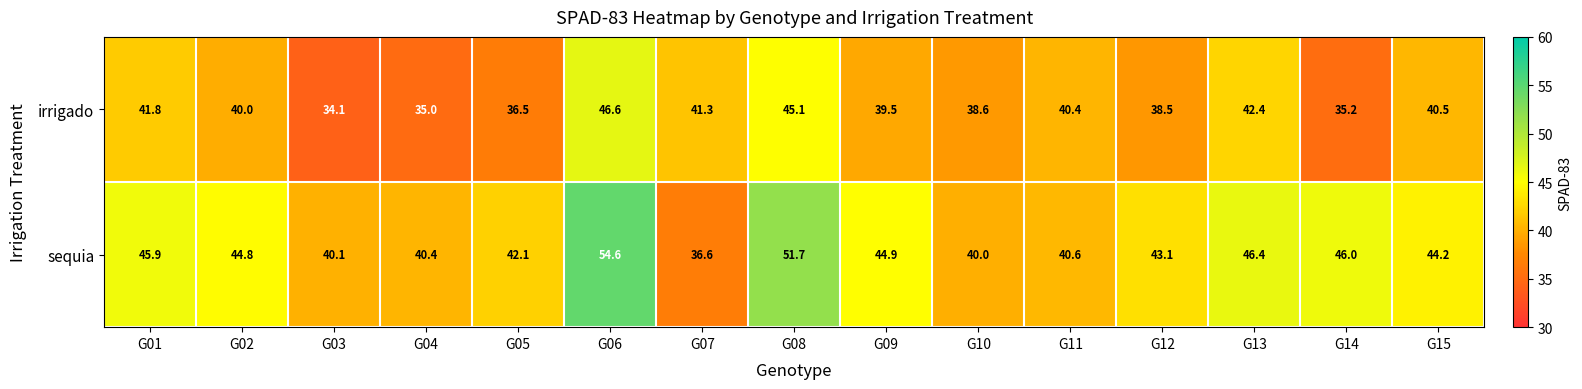

What is the total value across all series at G10?

78.6